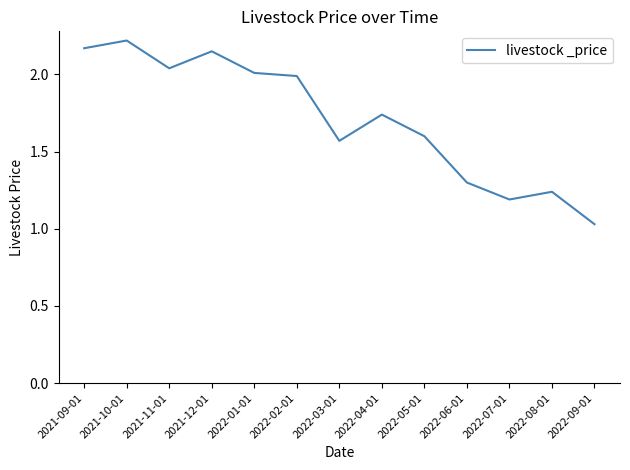

What position from the left is 2021-12-01?

4